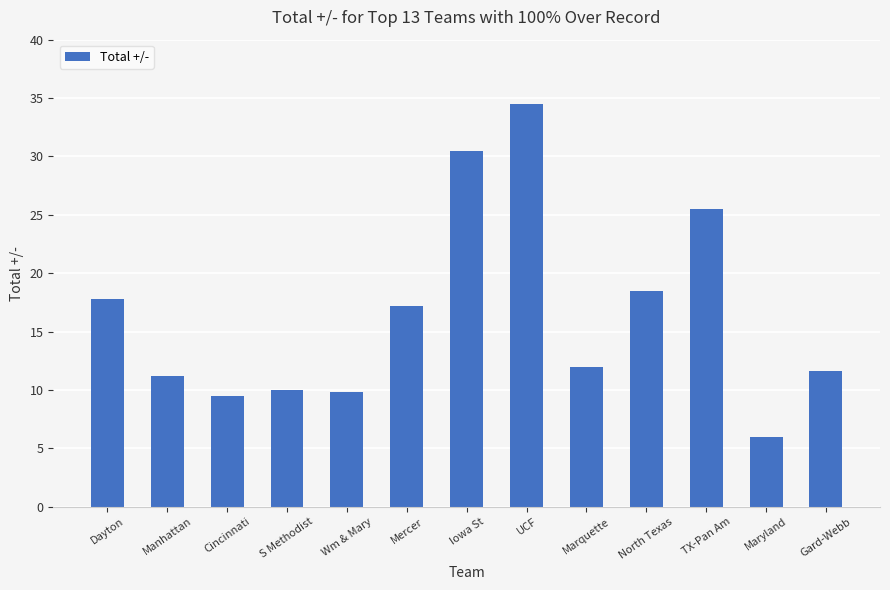

What is the smallest value displayed?

6.0